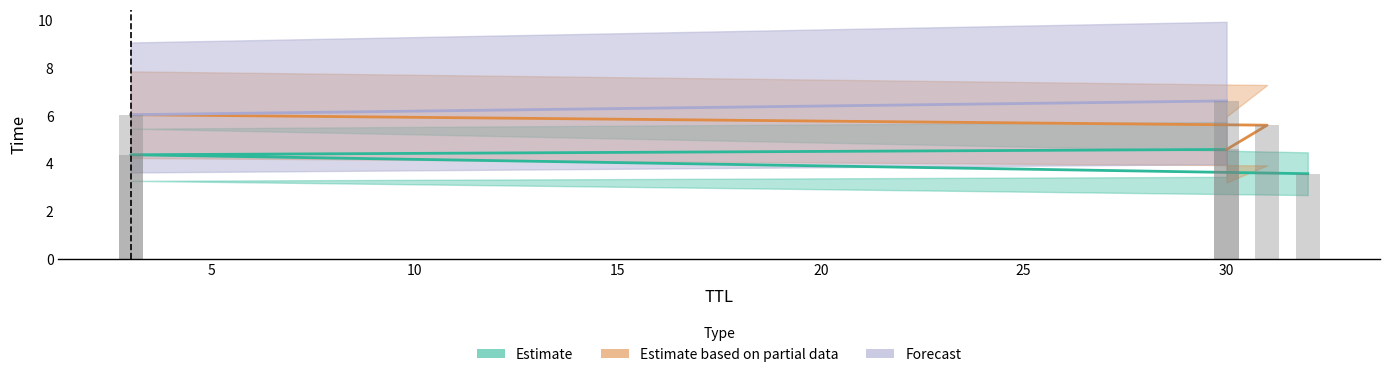

Between 0 and 5, which series saw the biggest shift?

Estimate based on partial data